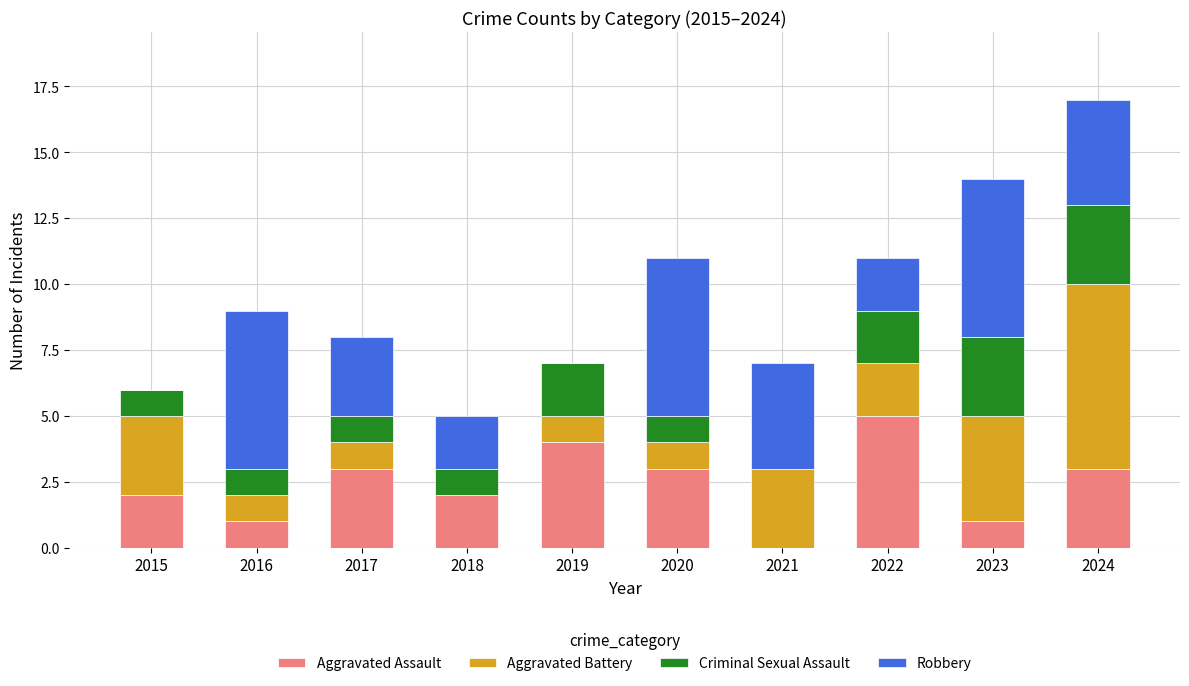

What are all the series names shown in the legend?

Aggravated Assault, Aggravated Battery, Criminal Sexual Assault, Robbery